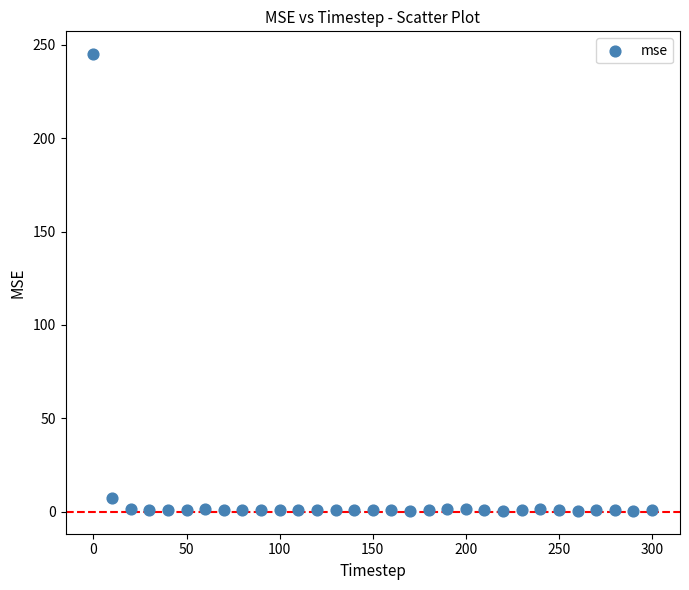

What Y value in the scatter plot is closest to 122?

7.6